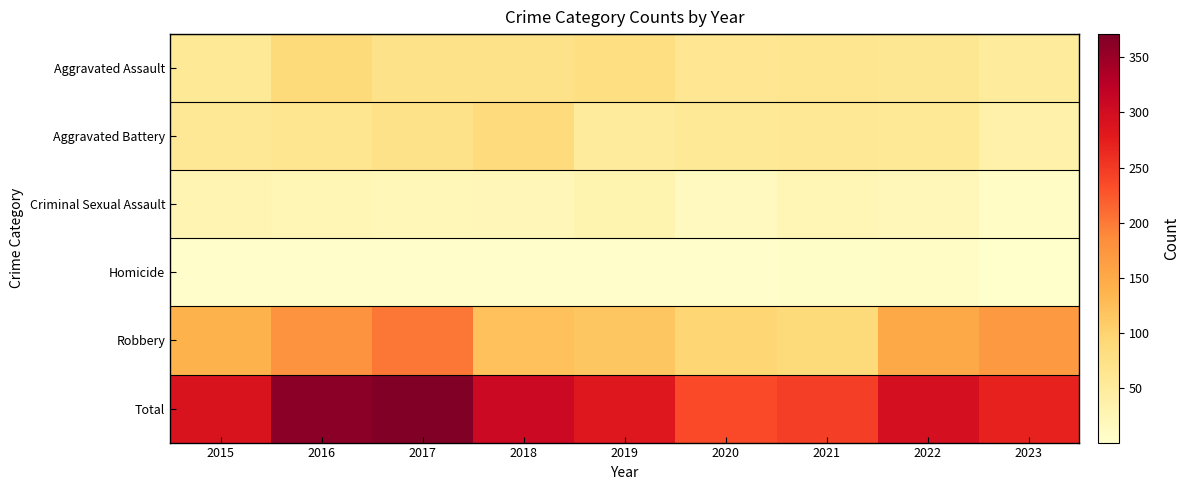

Between 2015 and 2020, which is larger?

2020